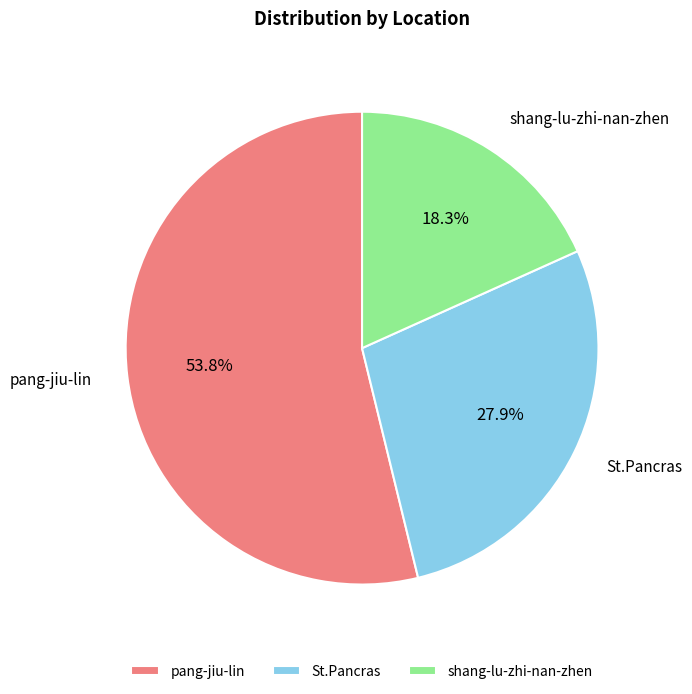

Do shang-lu-zhi-nan-zhen and pang-jiu-lin together represent more than half of the pie?

Yes